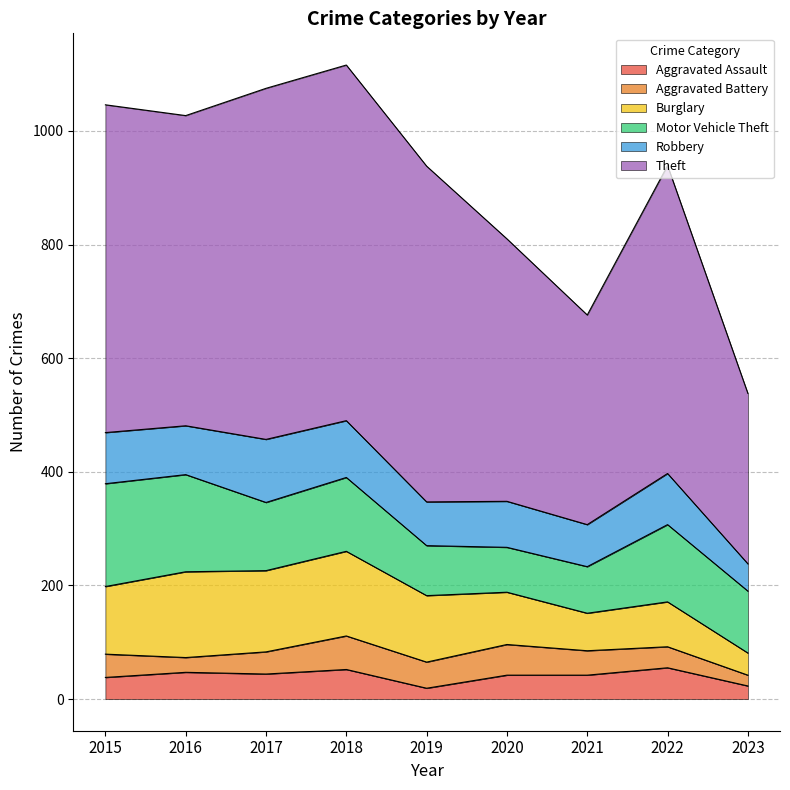

Rank the series by their maximum value, from highest to lowest.

Theft, Motor Vehicle Theft, Burglary, Robbery, Aggravated Battery, Aggravated Assault